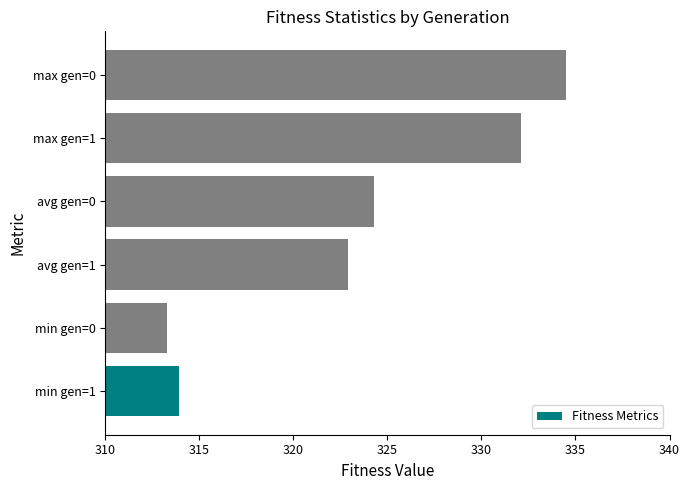

Reading bottom to top, list all the values displayed in this chart.

min gen=1=313.9	min gen=0=313.3	avg gen=1=322.9	avg gen=0=324.3	max gen=1=332.1	max gen=0=334.5